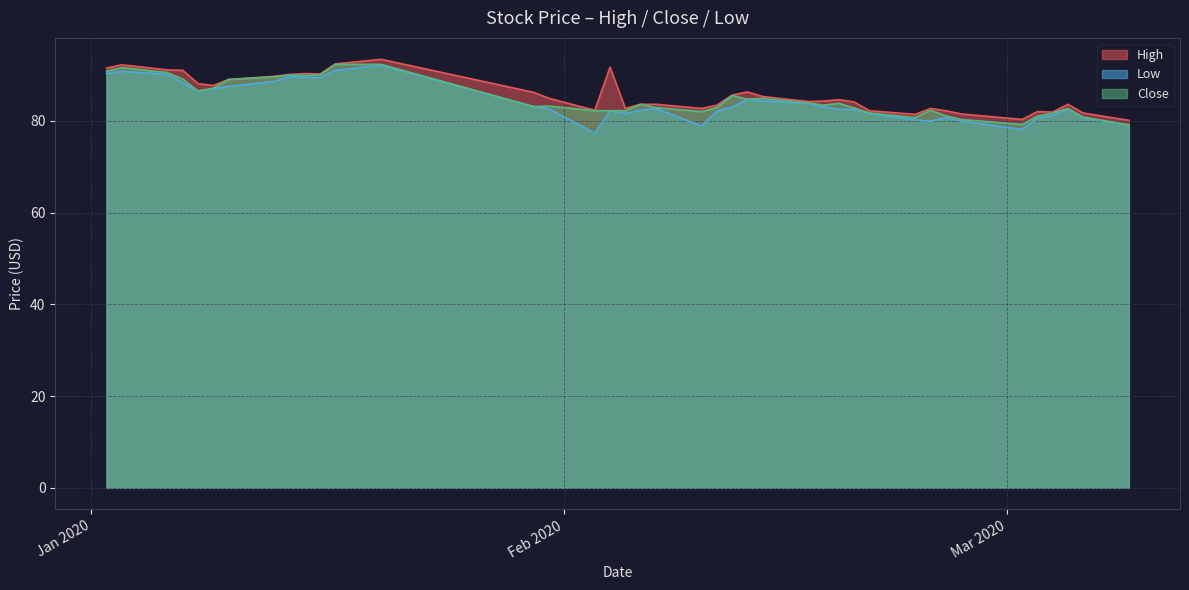

What is the greatest value displayed?

93.4